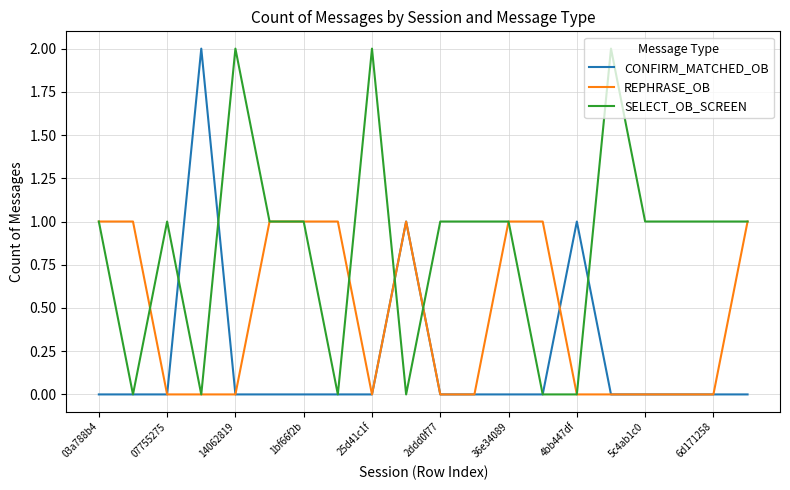

What is the greatest value displayed?

2